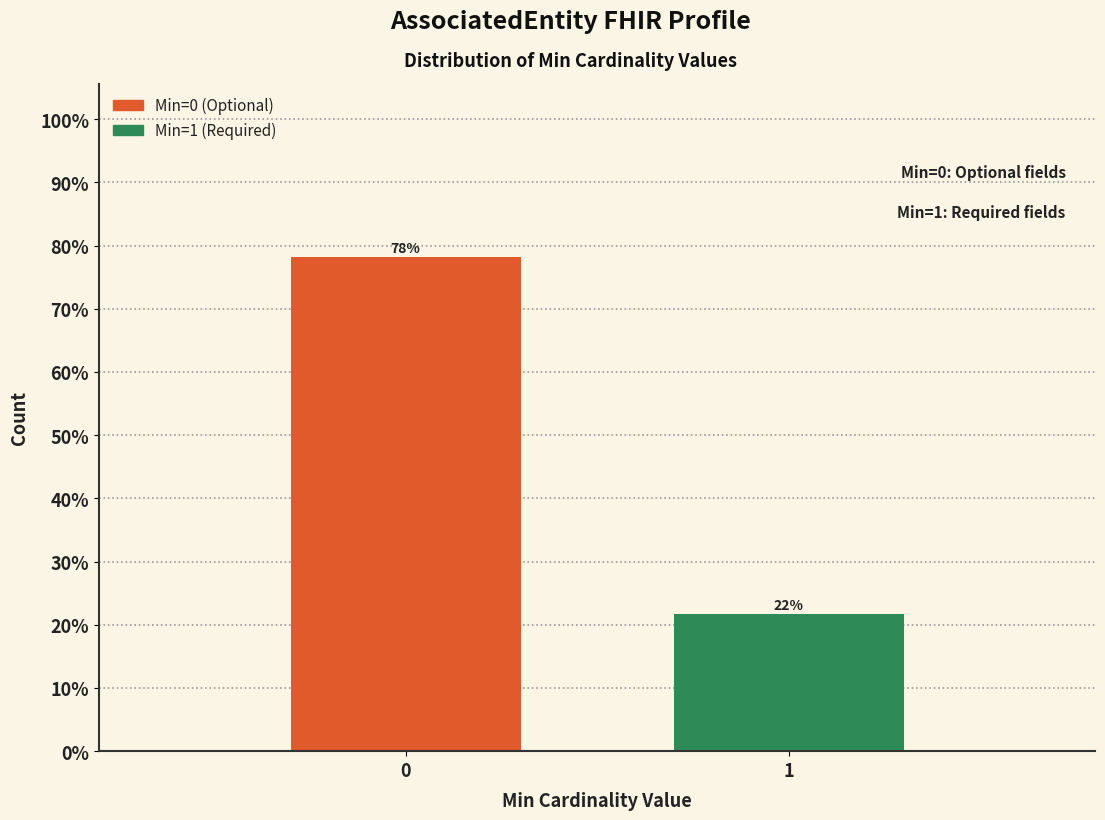

Approximately how many times larger is the value at 1 compared to 0?

0.3